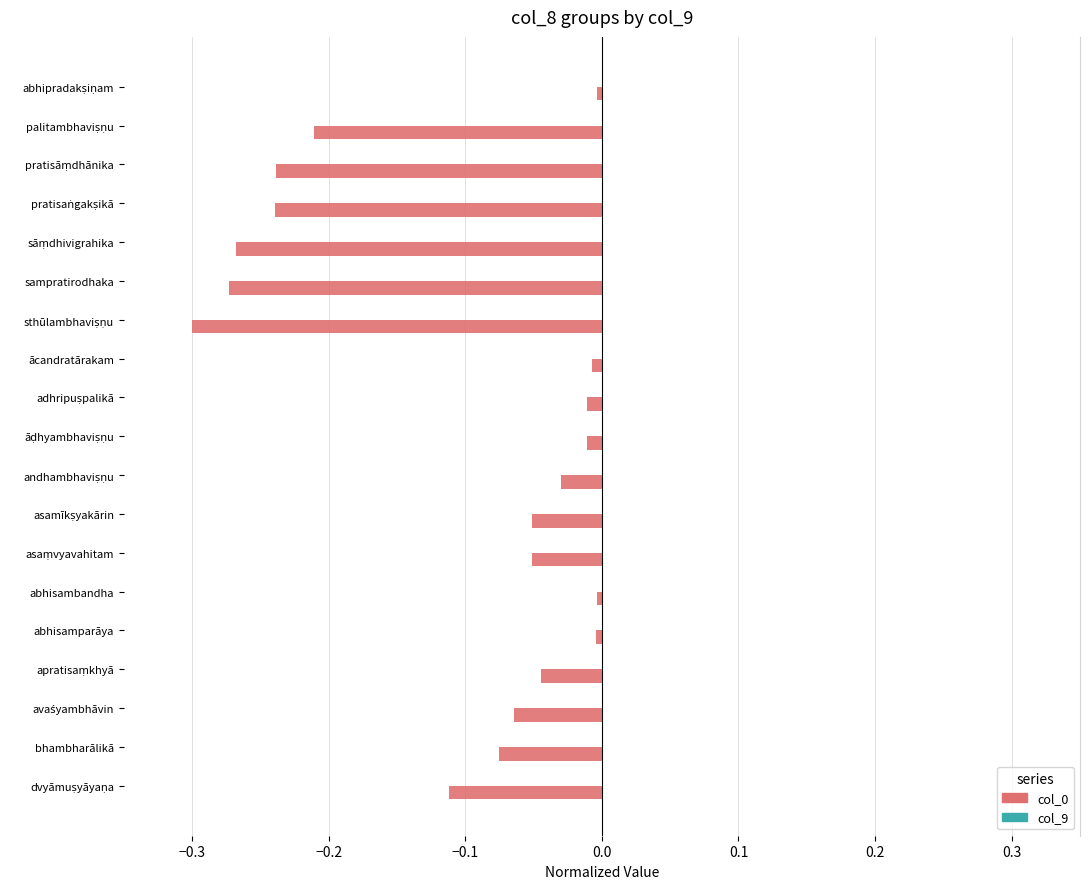

The value of col_0 at sampratirodhaka is -0.3. True or false?

True